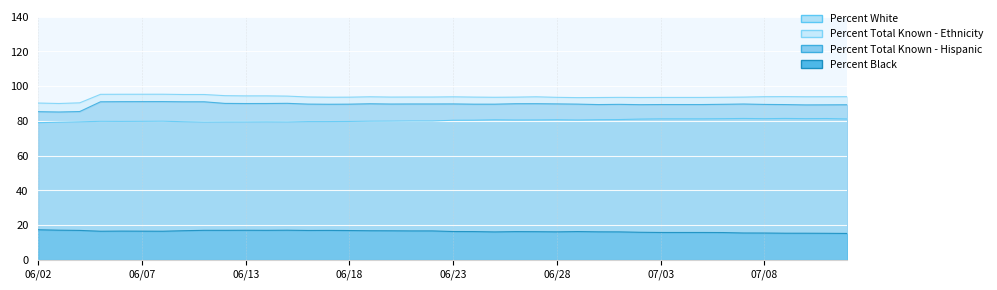

What is the average value of the Percent Total Known - Ethnicity series?

93.7